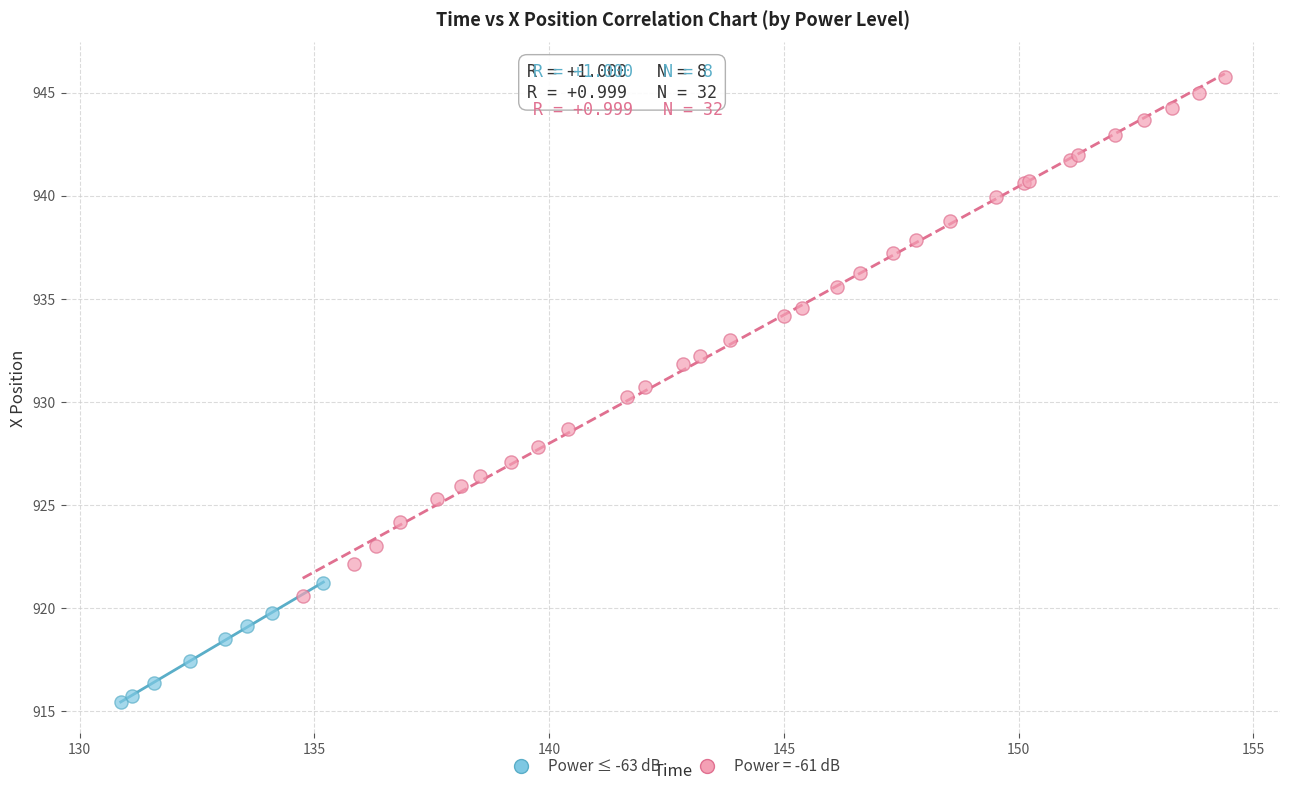

Which series has the widest spread of Y values?

Power = -61 dB